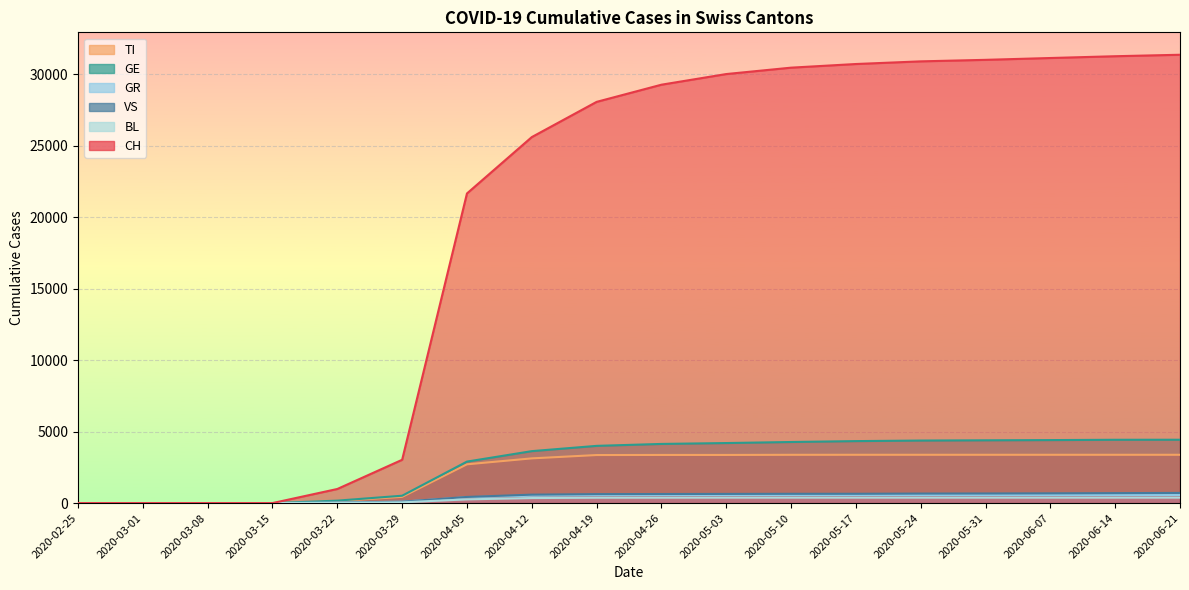

True or false: GR and BL intersect in this chart.

False